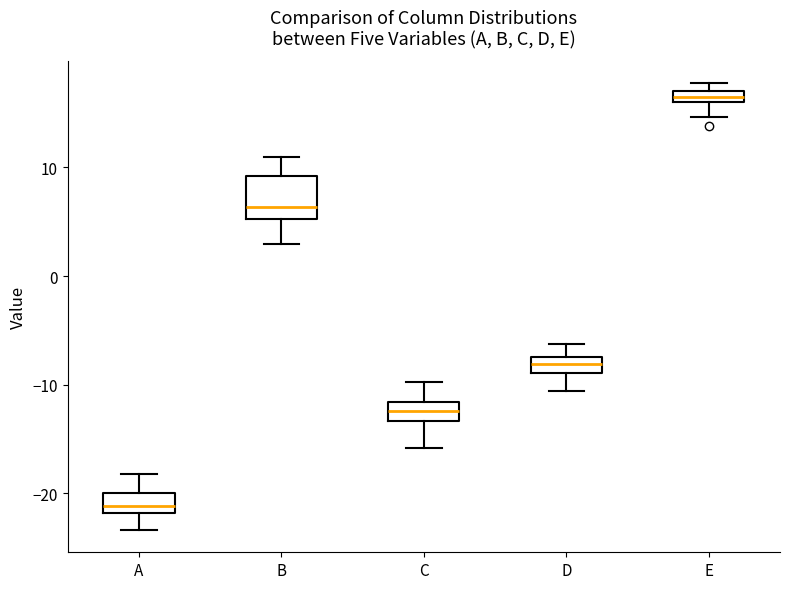

Which box has the lowest median line?

A